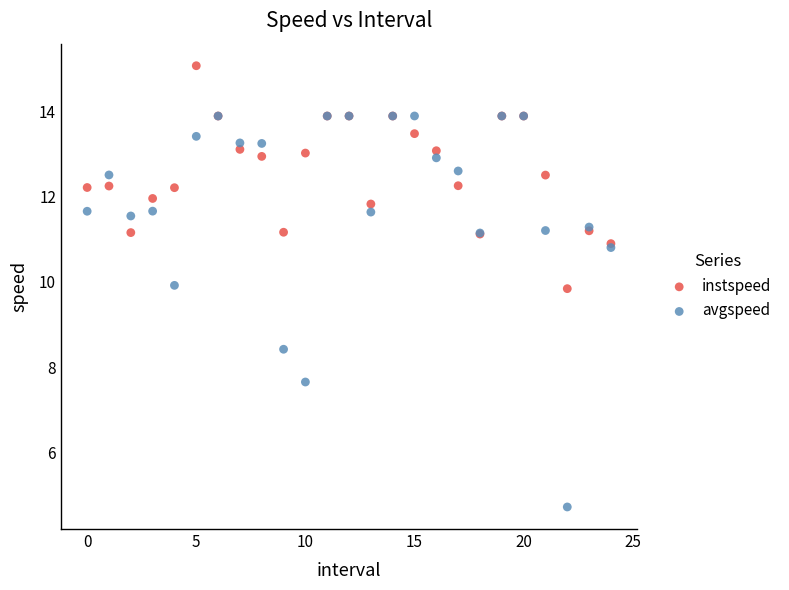

What are all the series names shown in the legend?

instspeed, avgspeed